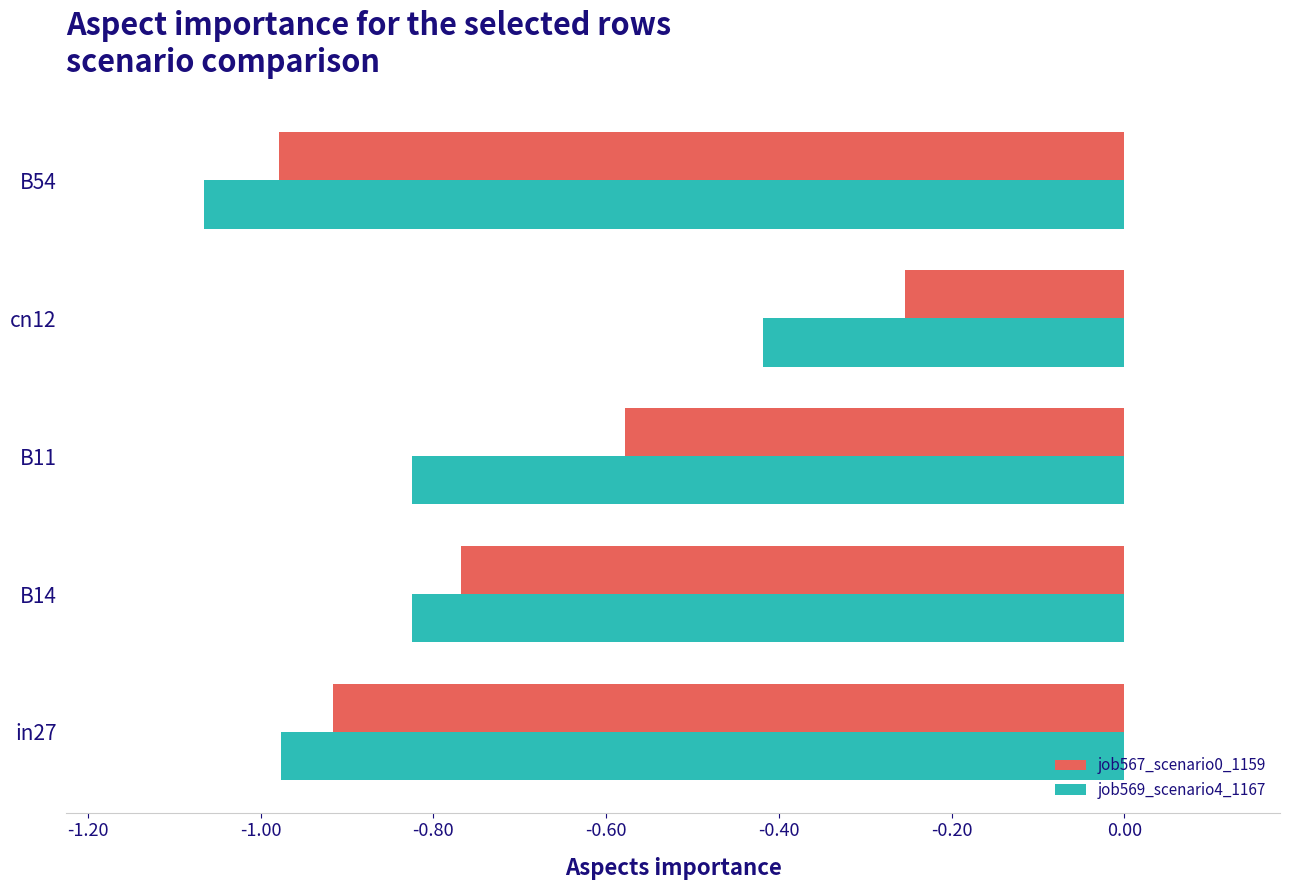

At which label is job567_scenario0_1159 closest to 0?

cn12